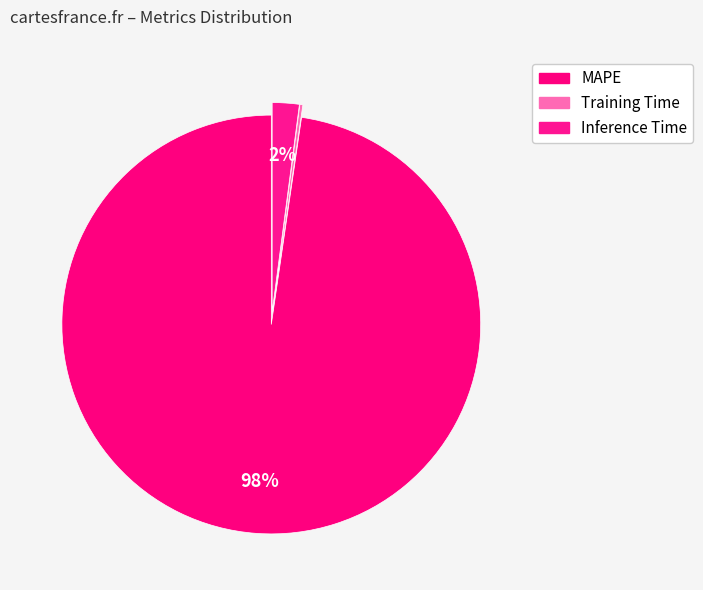

Between Inference Time and MAPE, which is larger?

MAPE